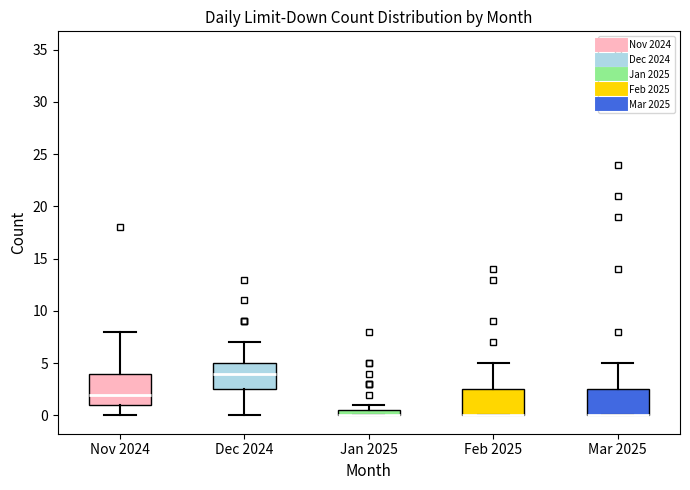

Where is the lower edge of the box for Feb 2025 on the y-axis? The values are not printed on the chart, so give them approximately, as read against the axis.

0.0